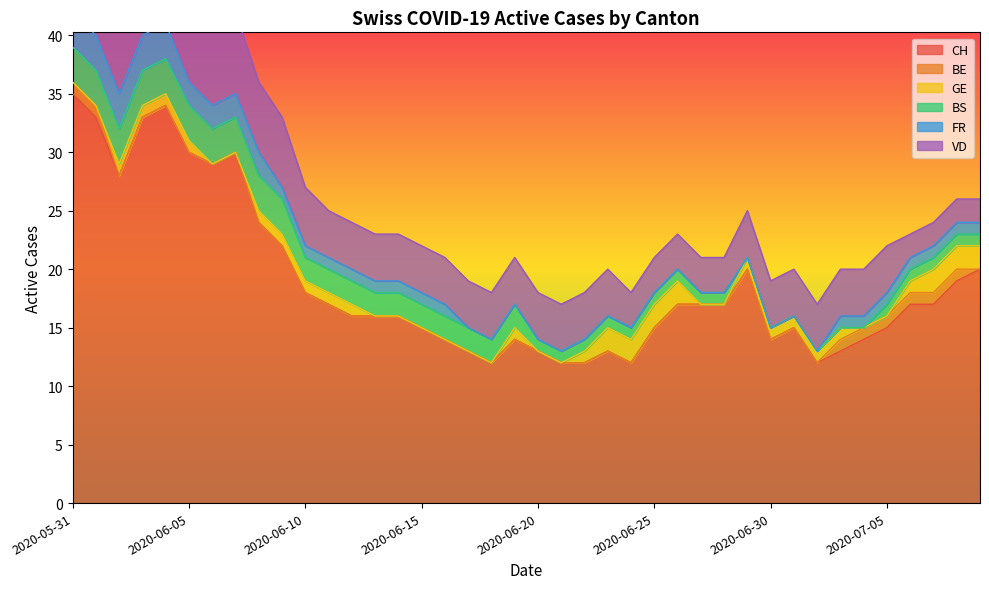

True or false: GE has a value of 1 at 2020-07-06.

True